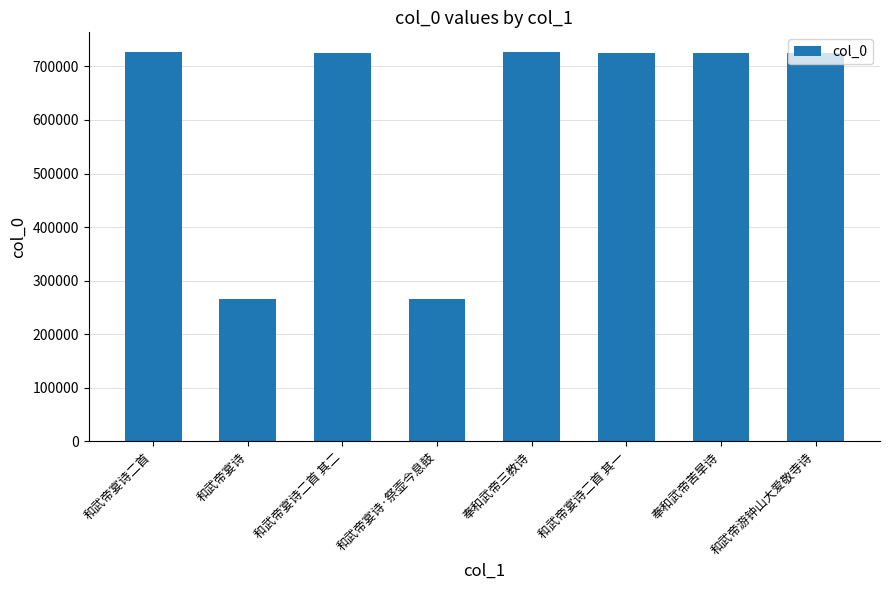

True or false: the data shows 727311 at 和武帝宴诗二首.

True